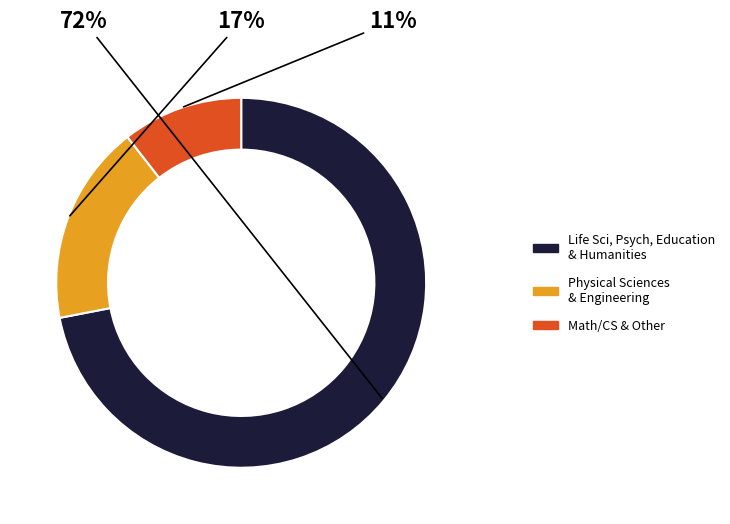

Is there a majority slice in this chart?

Yes